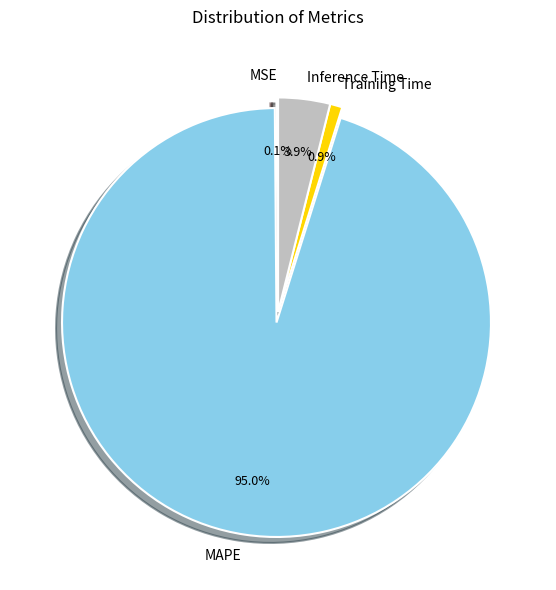

To the nearest percent, what is the difference between the largest and smallest slice percentages?

95%